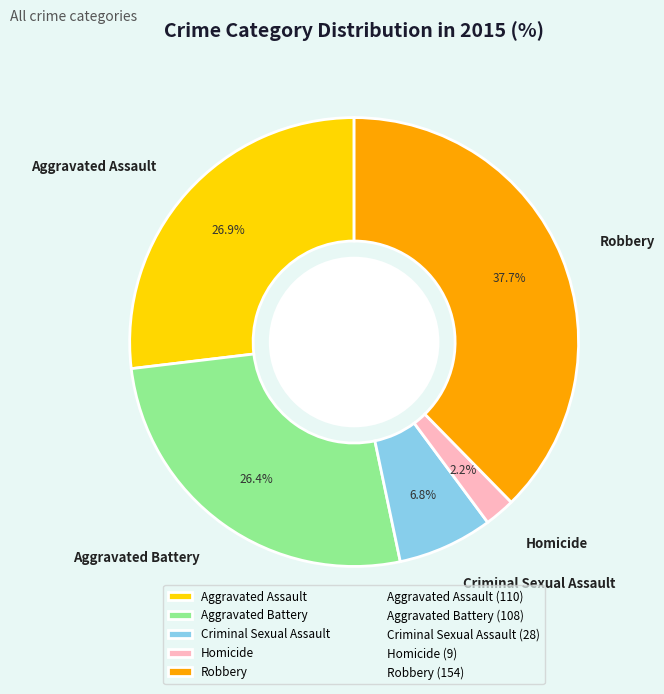

To the nearest percent, what is the difference between the largest and smallest slice percentages?

35%